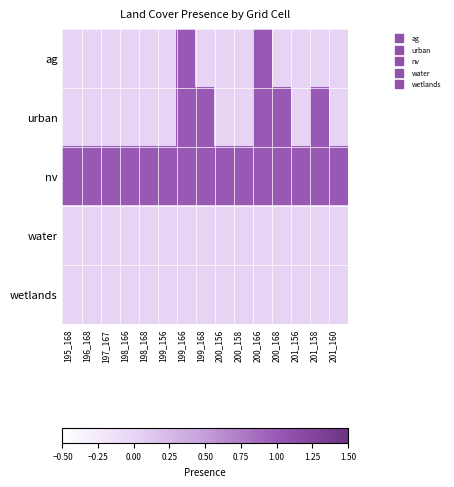

Reading left to right, what are all the values shown in this chart?

ag: 195_168=0	196_168=0	197_167=0	198_166=0	198_168=0	199_156=0	199_166=1	199_168=0	200_156=0	200_158=0	200_166=1	200_168=0	201_156=0	201_158=0	201_160=0
urban: 195_168=0	196_168=0	197_167=0	198_166=0	198_168=0	199_156=0	199_166=1	199_168=1	200_156=0	200_158=0	200_166=1	200_168=1	201_156=0	201_158=1	201_160=0
nv: 195_168=1	196_168=1	197_167=1	198_166=1	198_168=1	199_156=1	199_166=1	199_168=1	200_156=1	200_158=1	200_166=1	200_168=1	201_156=1	201_158=1	201_160=1
water: 195_168=0	196_168=0	197_167=0	198_166=0	198_168=0	199_156=0	199_166=0	199_168=0	200_156=0	200_158=0	200_166=0	200_168=0	201_156=0	201_158=0	201_160=0
wetlands: 195_168=0	196_168=0	197_167=0	198_166=0	198_168=0	199_156=0	199_166=0	199_168=0	200_156=0	200_158=0	200_166=0	200_168=0	201_156=0	201_158=0	201_160=0